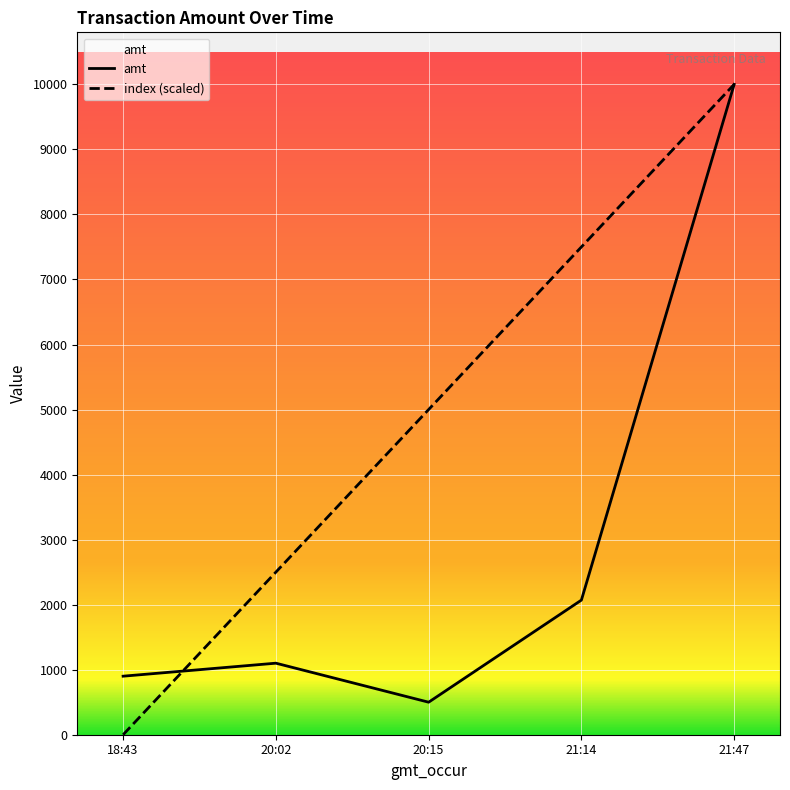

What is the label of the 5th point from the right?

18:43